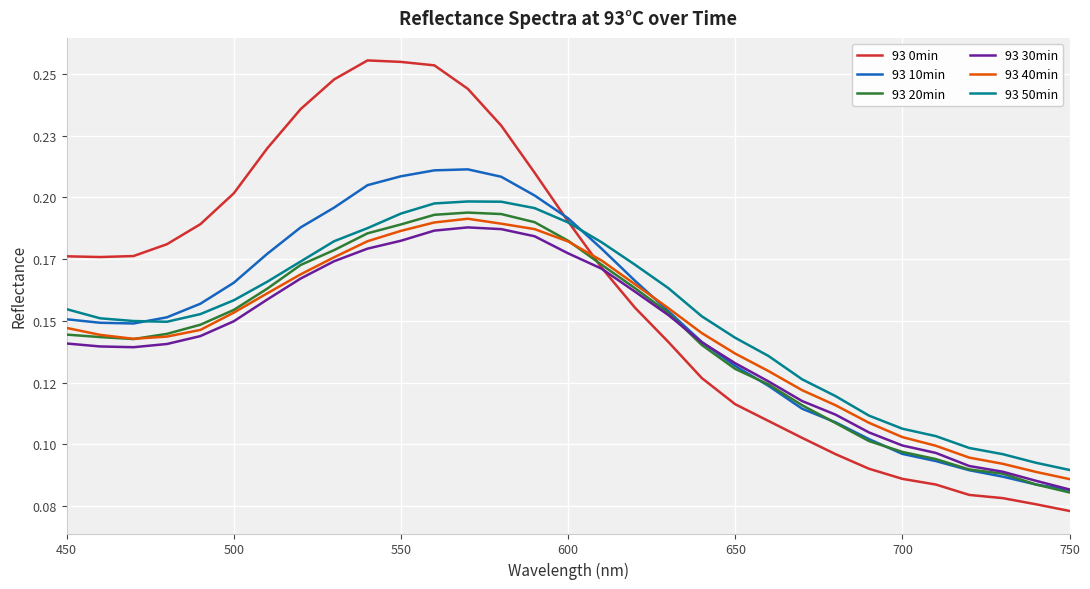

What is the difference between the maximum and minimum values in the 93 40min series?

0.1